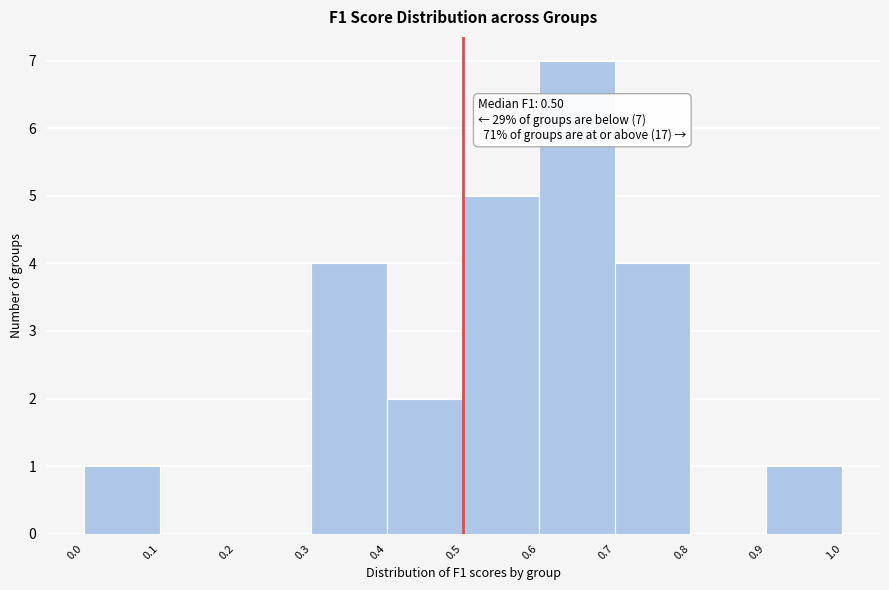

Which range on the x-axis has the tallest bar?

0.6 to 0.7